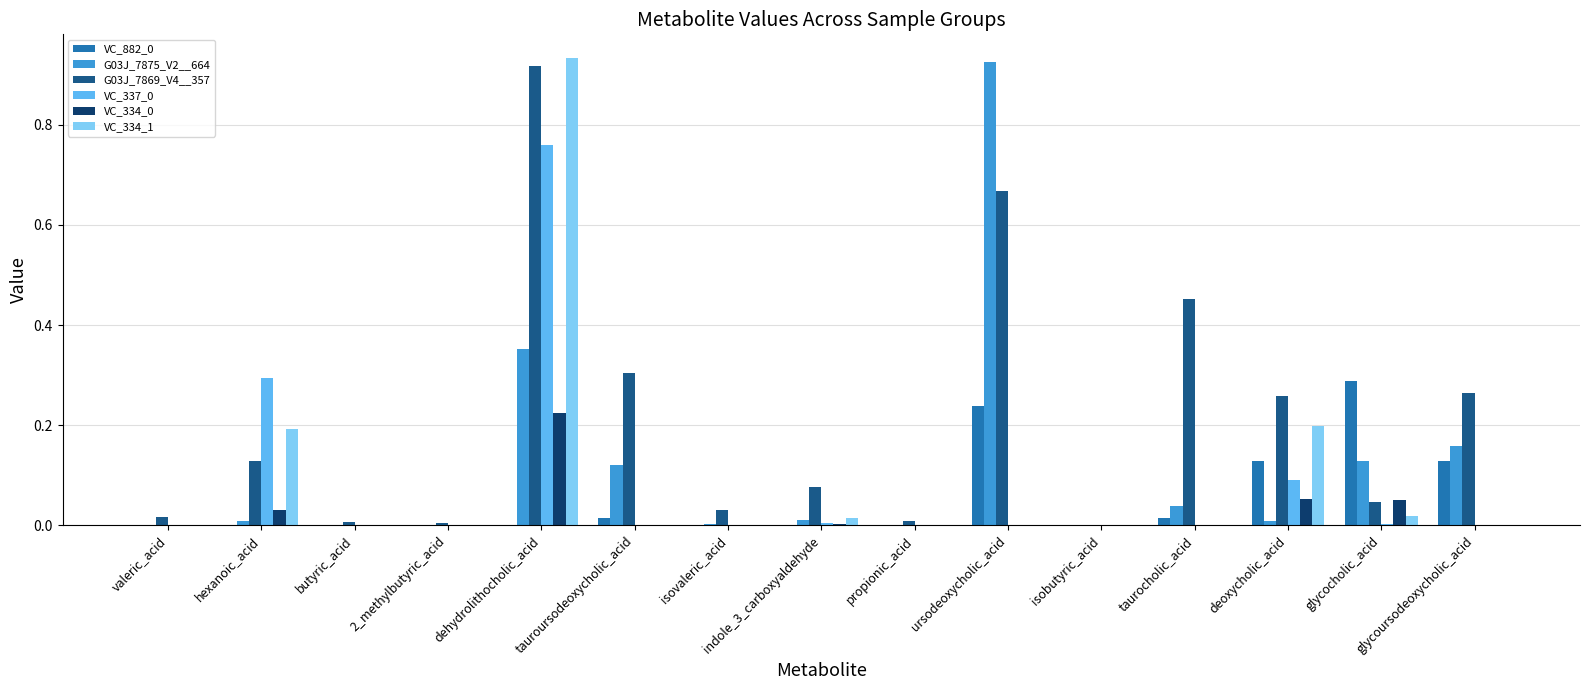

At which label does VC_334_0 reach its peak?

dehydrolithocholic_acid